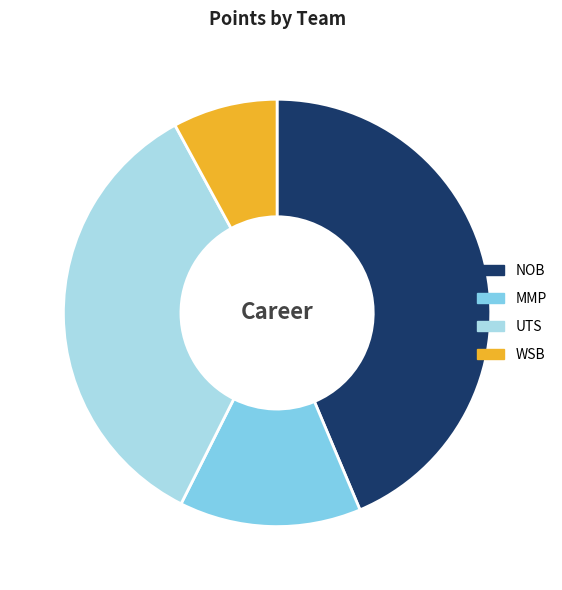

The UTS slice represents 35% of the pie. True or false?

True